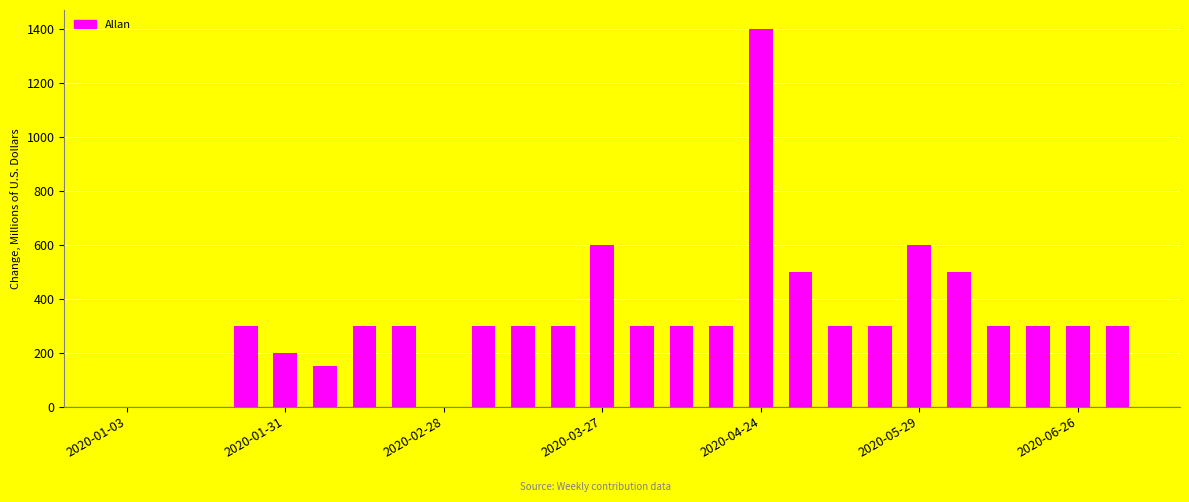

How many series are shown in this chart?

1